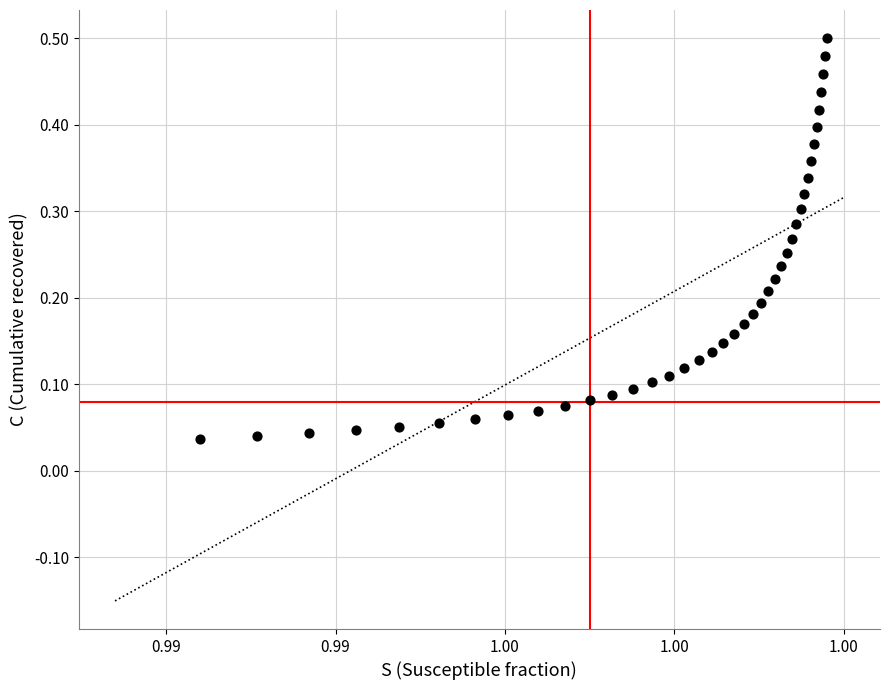

How many data points are displayed?

40